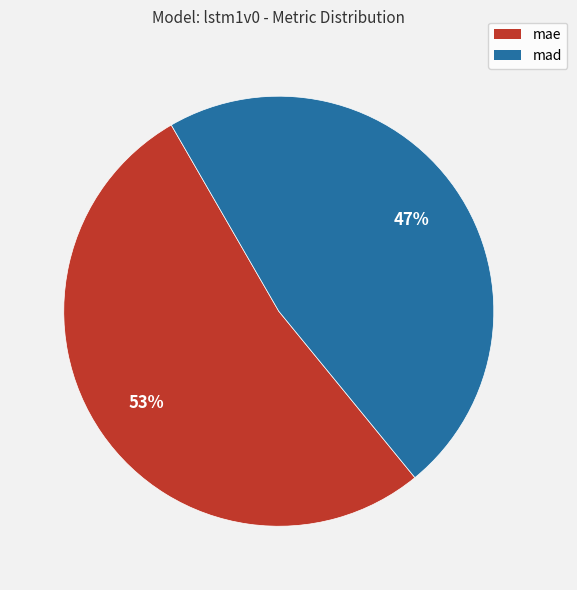

Combined, do mad and mae account for over 50%?

Yes